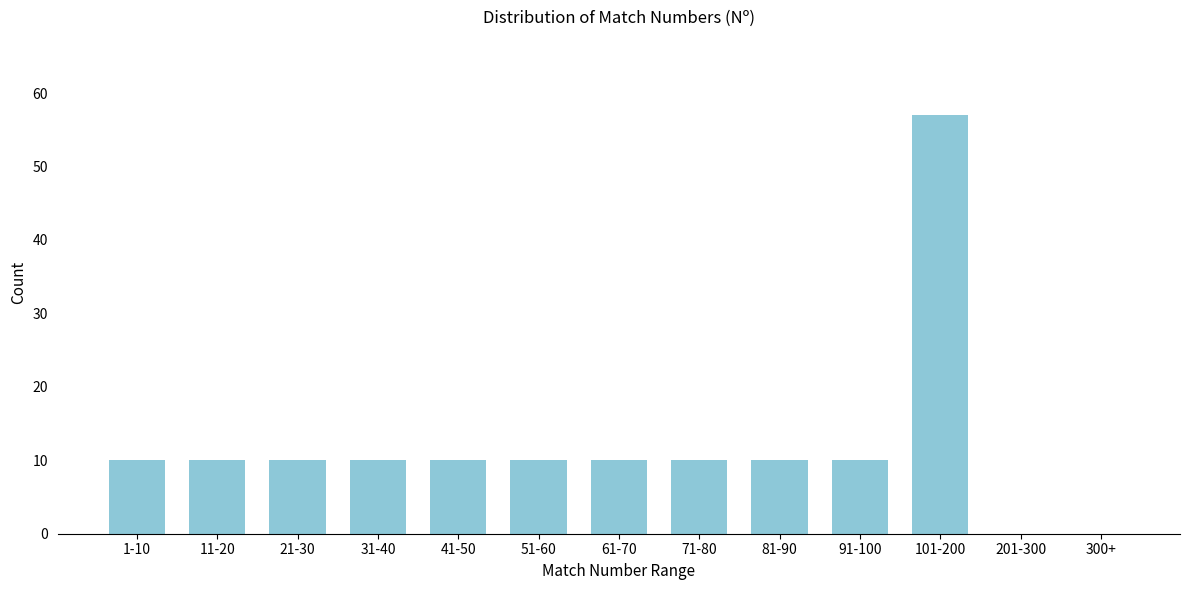

Reading left to right, list all the values displayed in this chart.

1-10=10	11-20=10	21-30=10	31-40=10	41-50=10	51-60=10	61-70=10	71-80=10	81-90=10	91-100=10	101-200=57	201-300=0	300+=0